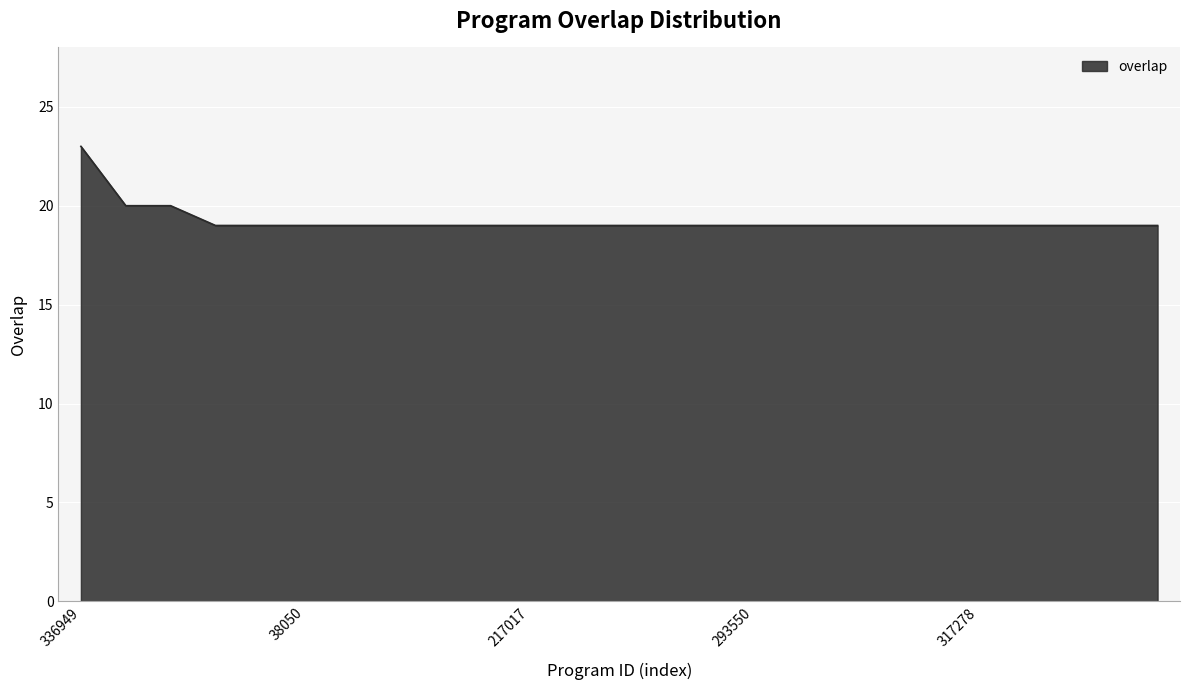

What is the maximum value shown in the chart?

23